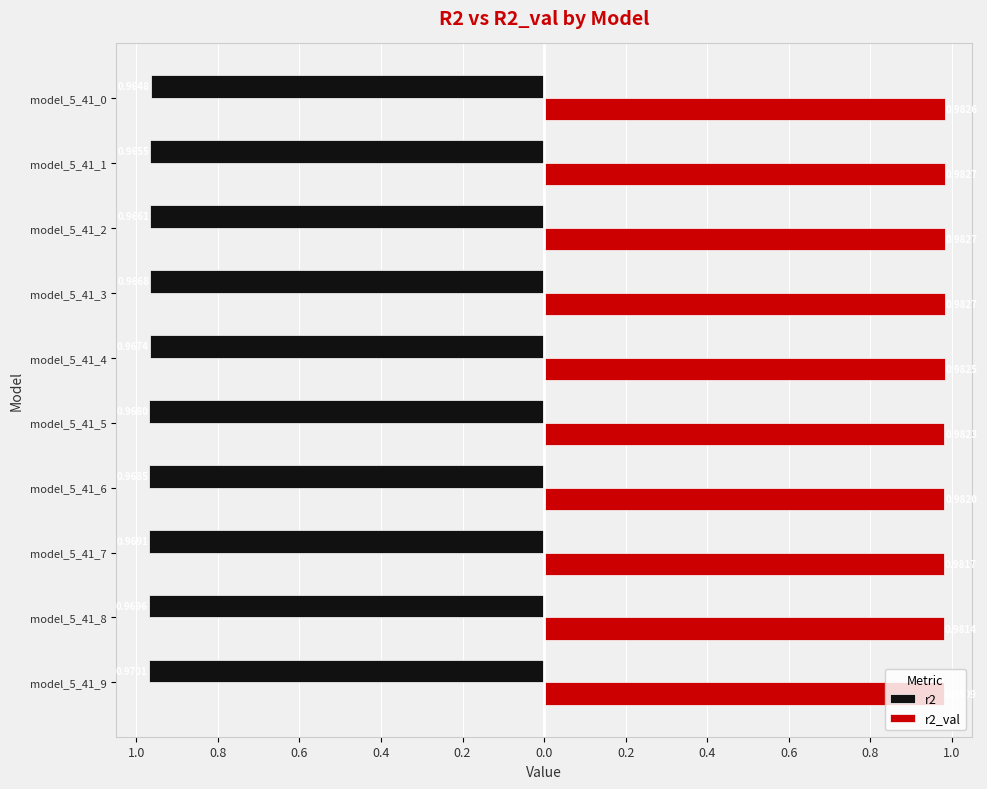

What are all the series names shown in the legend?

r2, r2_val